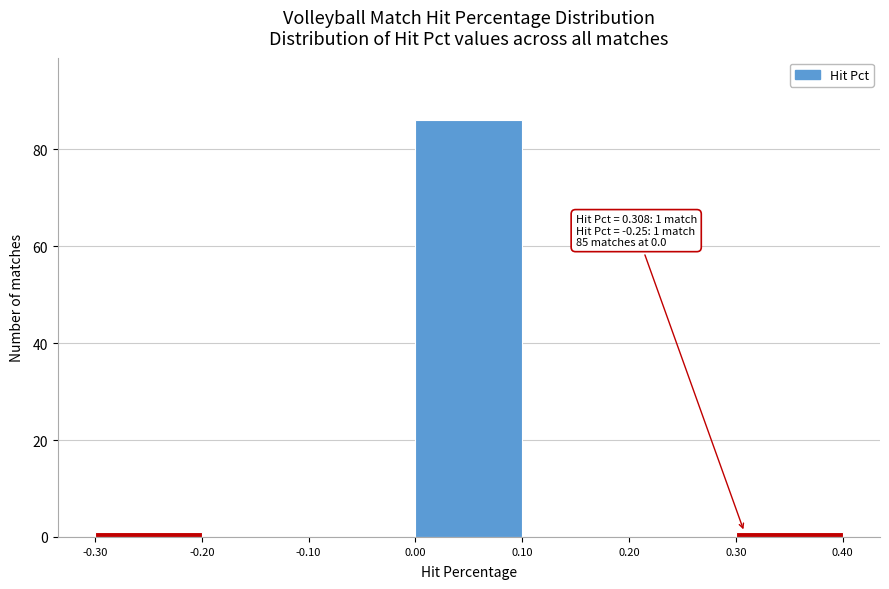

Over which range of the x-axis is the bar tallest?

0.00 to 0.10